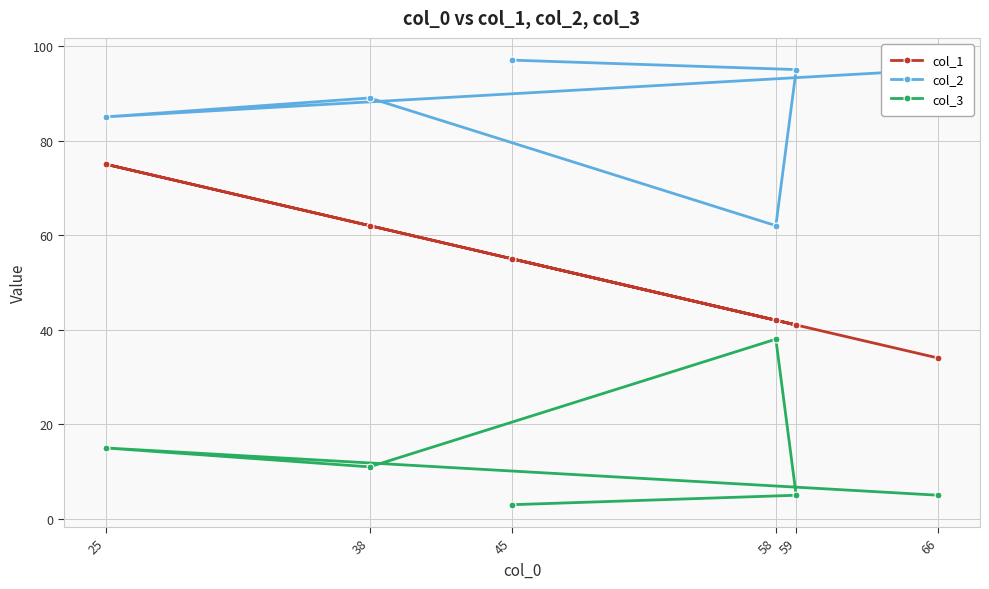

At which category is the sum across all series the highest?

25